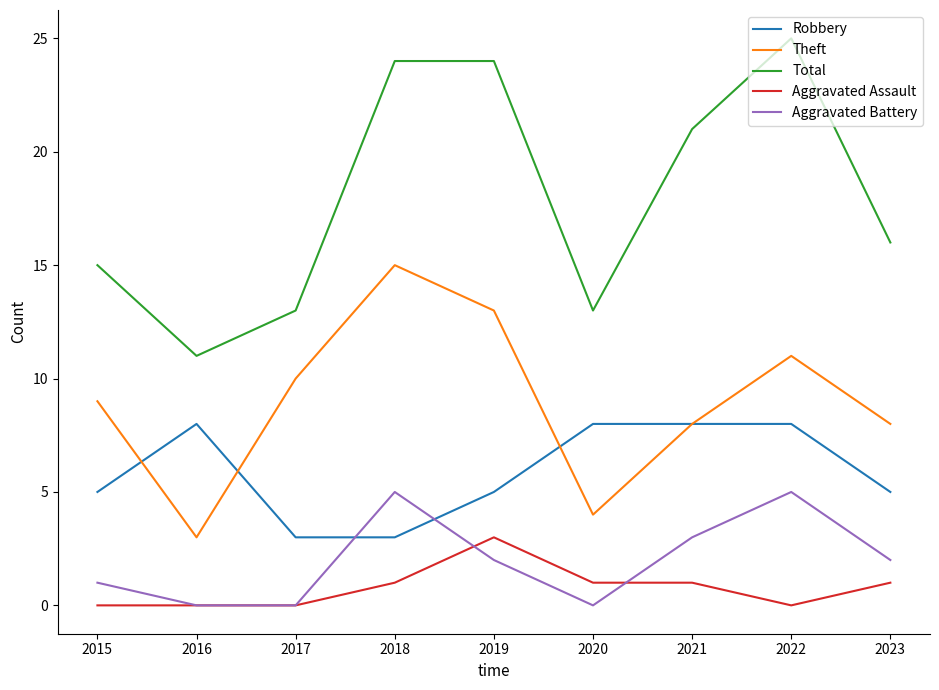

What is the greatest value displayed?

25